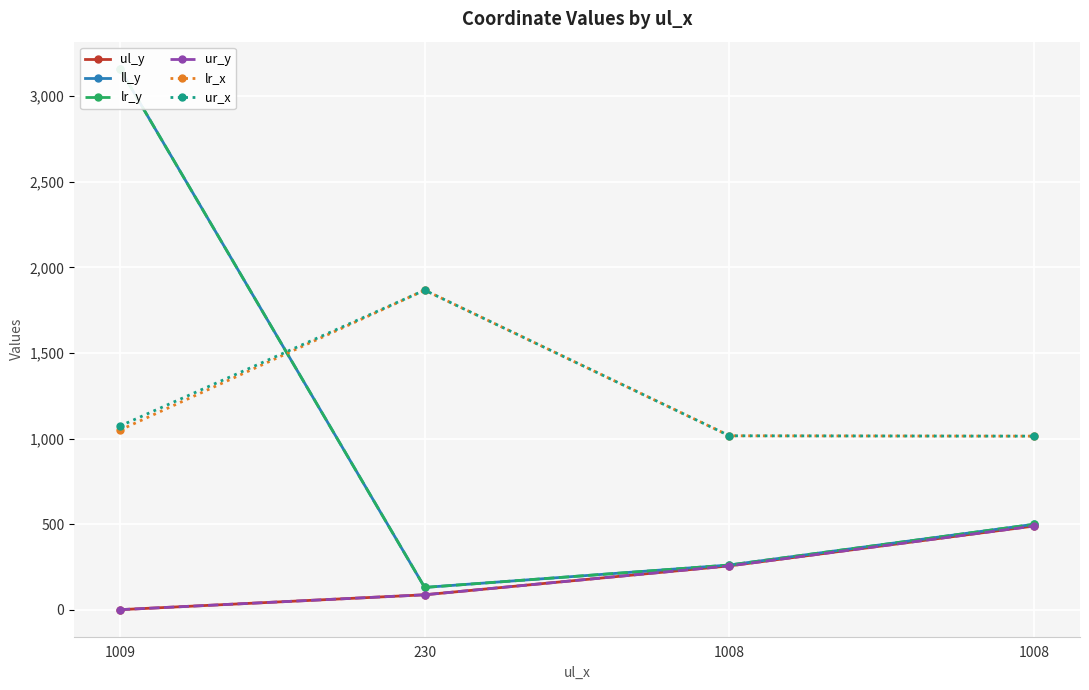

Which label corresponds to the smallest value in the chart?

1009